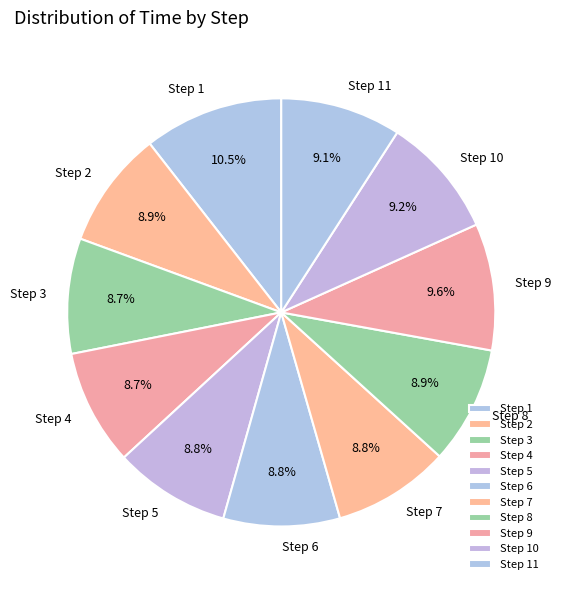

How much of the chart is everything except Step 9?

90.4%